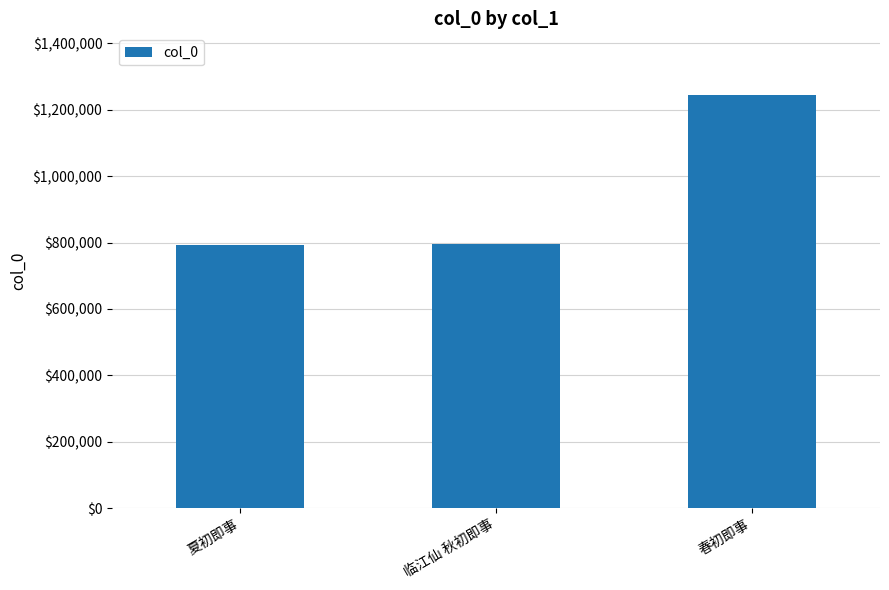

What is the value of the 1st bar from the left?

791280